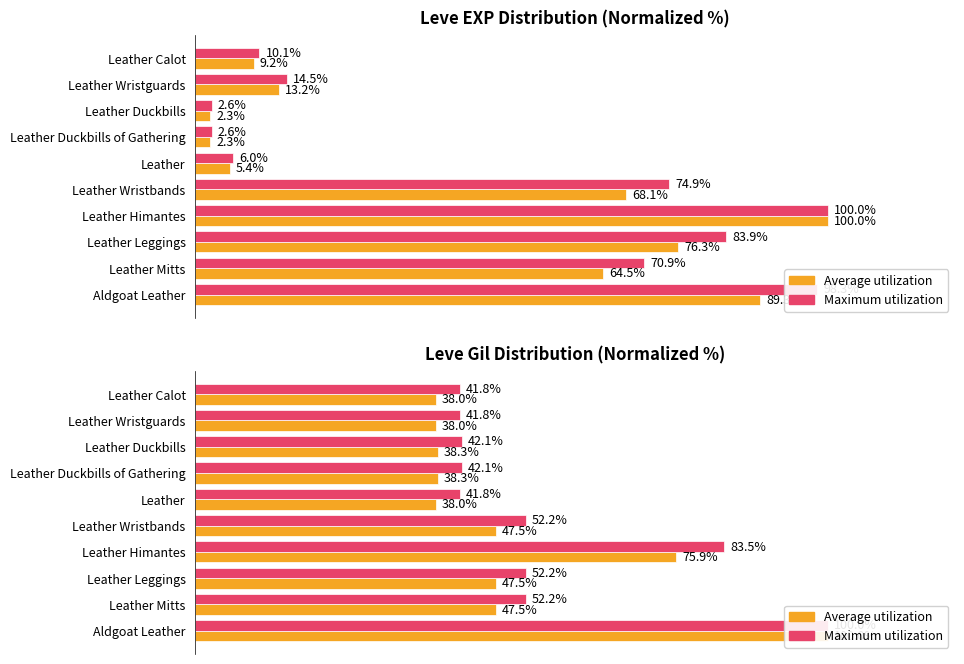

What is the minimum value for Maximum utilization?

41.8